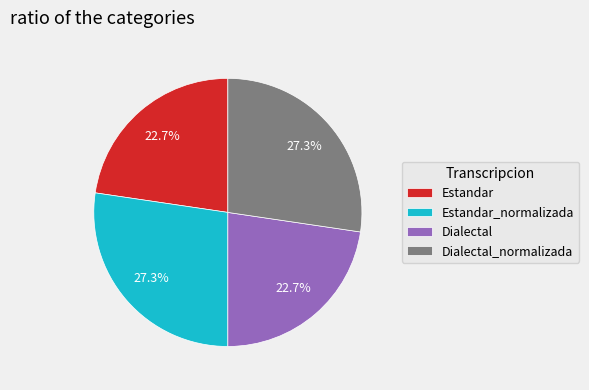

What is the ratio of the value at Dialectal to the value at Estandar?

1.0